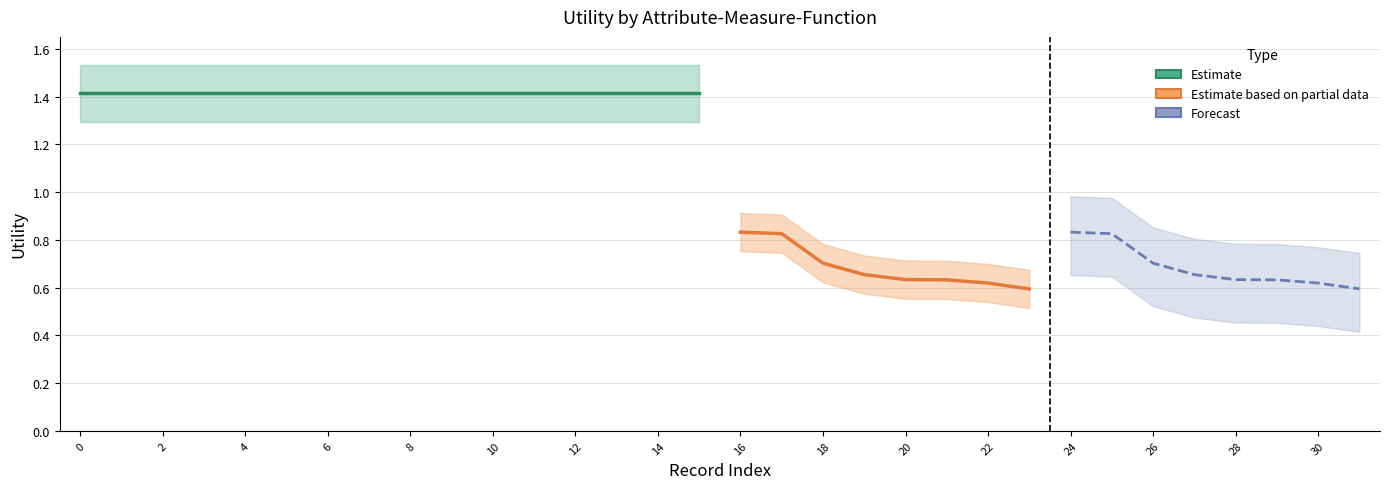

What is the highest value of the Forecast series?

0.8